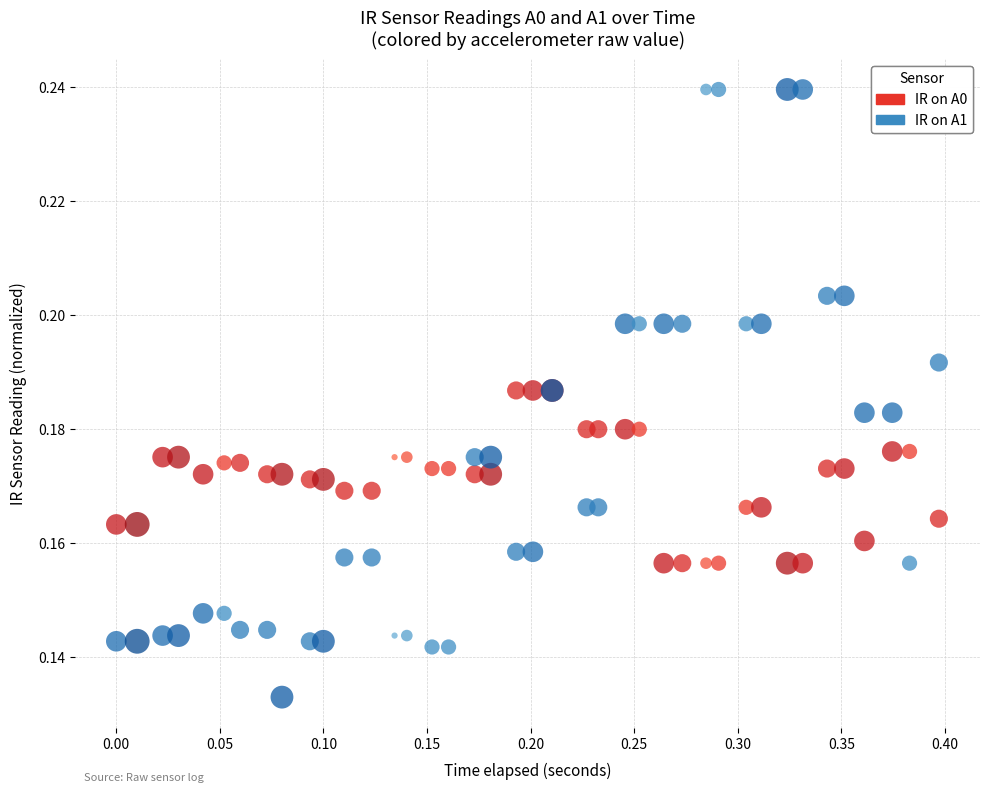

Which series reaches the minimum Y coordinate?

IR on A1